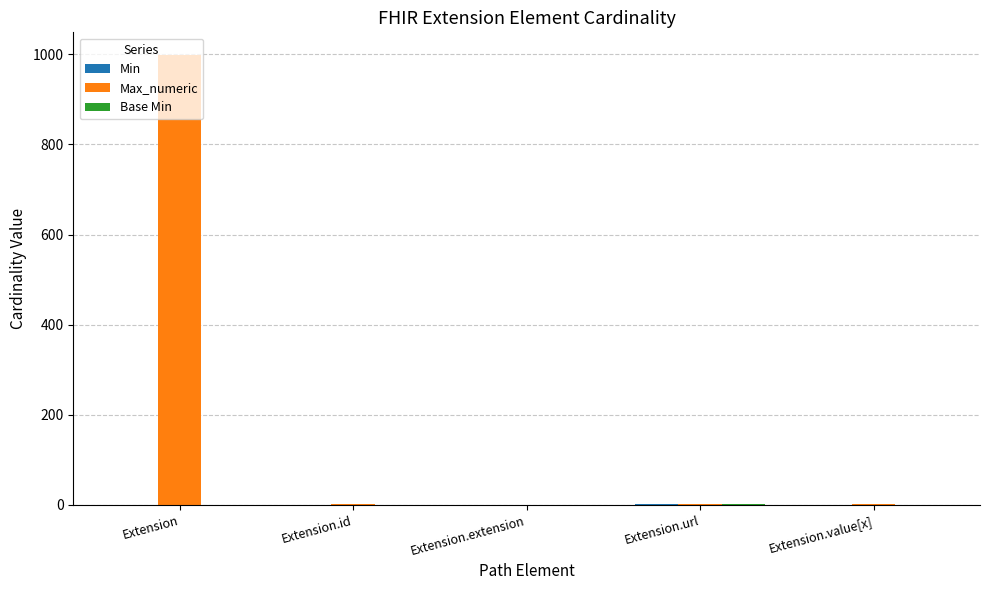

Does the chart contain stacked bars?

No